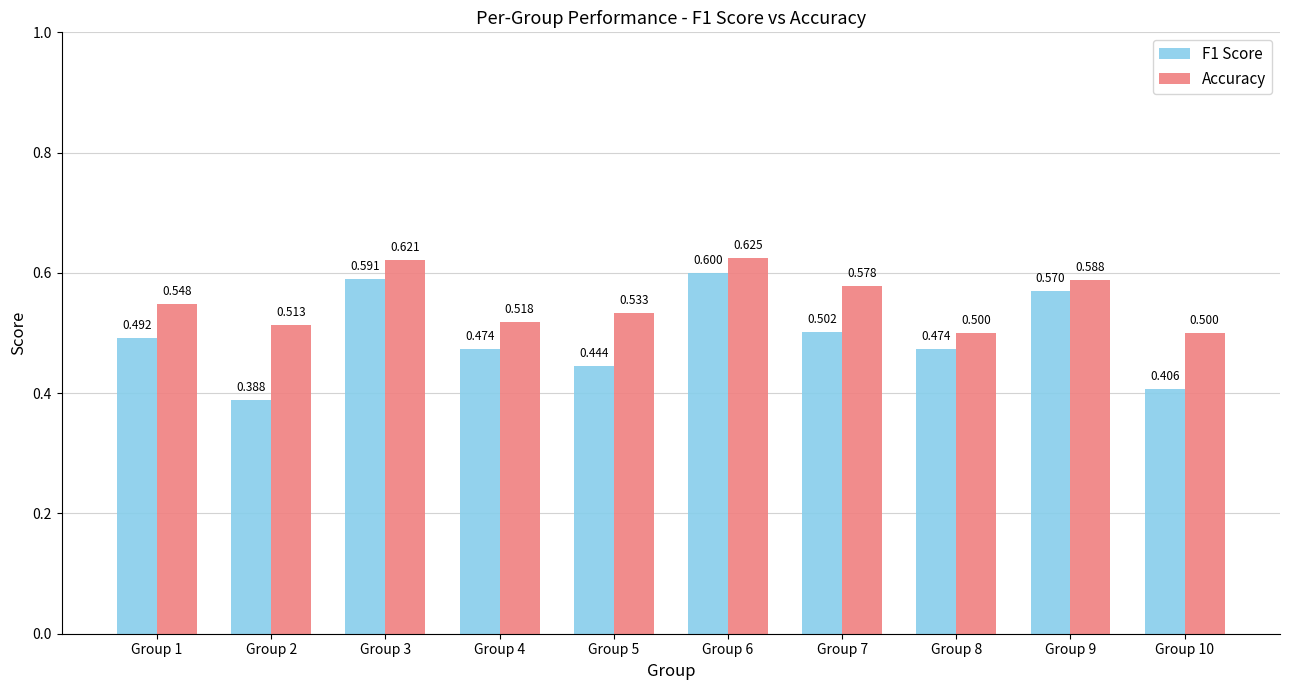

Rank the series by their average value, from highest to lowest.

Accuracy, F1 Score